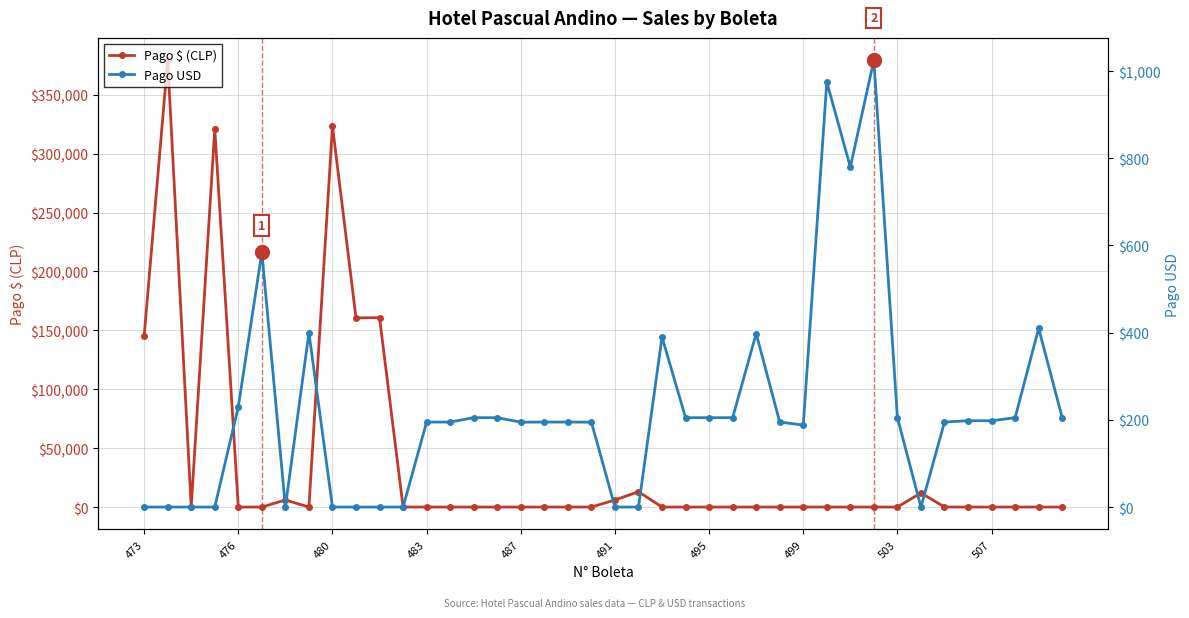

What is the highest value of the Pago $ (CLP) series?

379348